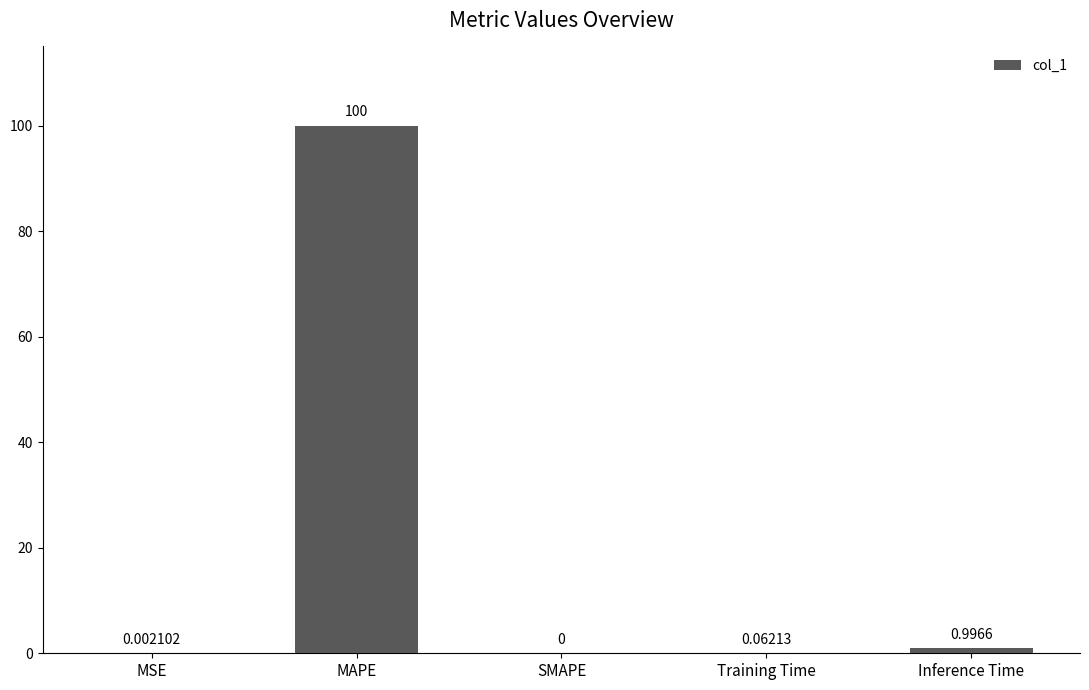

At which category does the chart reach its peak across all series?

MAPE